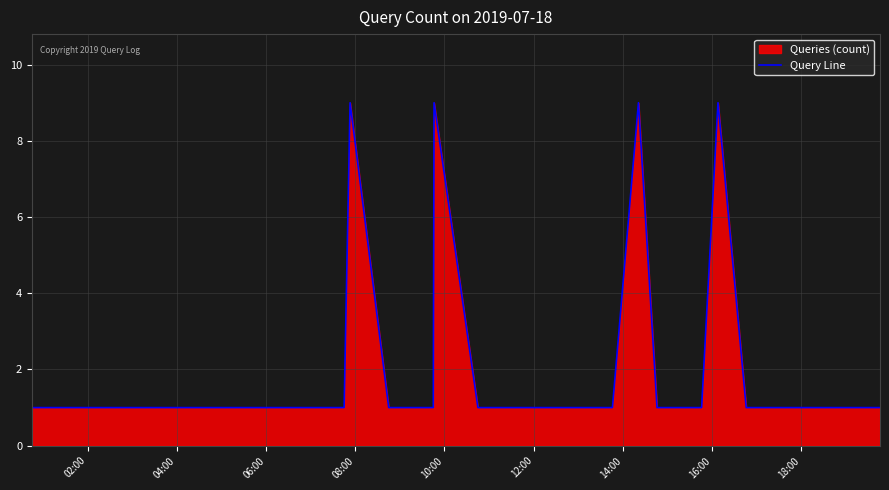

What is the difference between the maximum and minimum values?

8